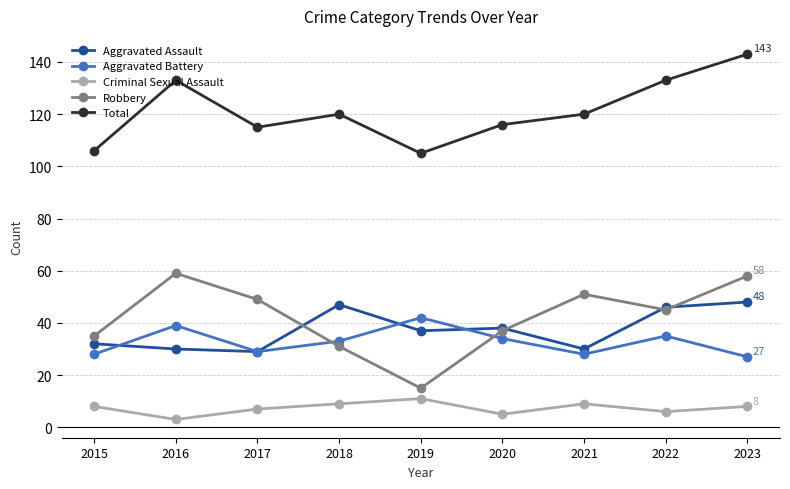

What is the spread (max minus min) of values at 2021?

111